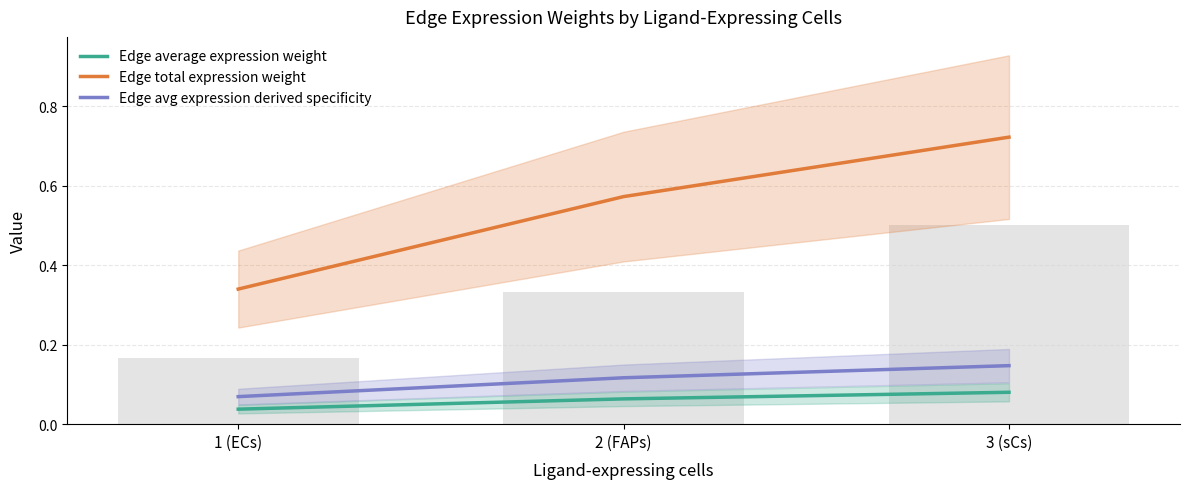

What are all the series names shown in the legend?

Edge average expression weight, Edge total expression weight, Edge avg expression derived specificity